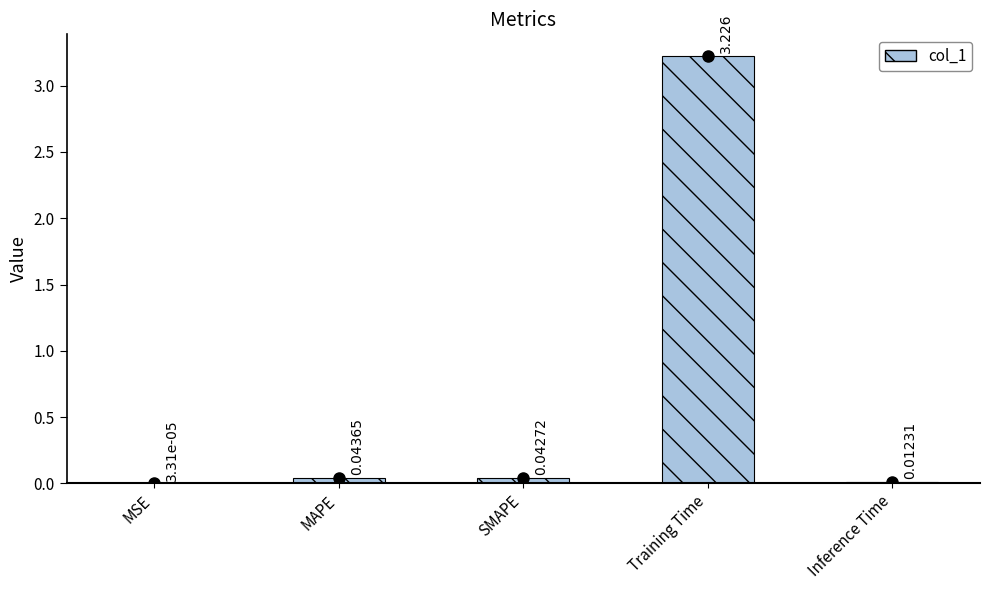

At which label is the value closest to 1?

MAPE